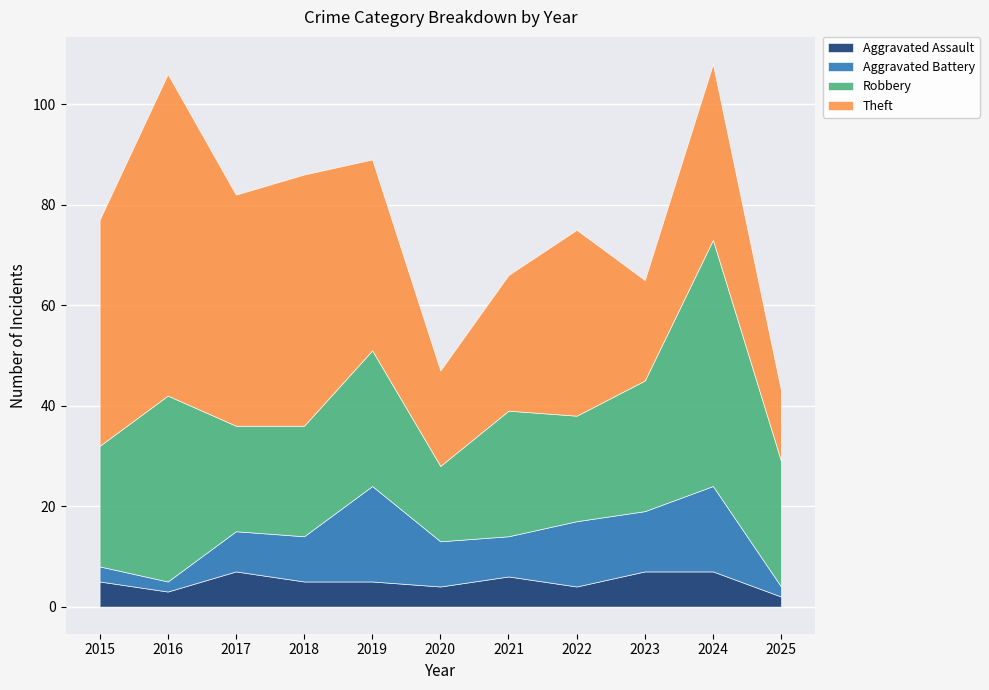

True or false: Robbery and Aggravated Assault intersect in this chart.

False